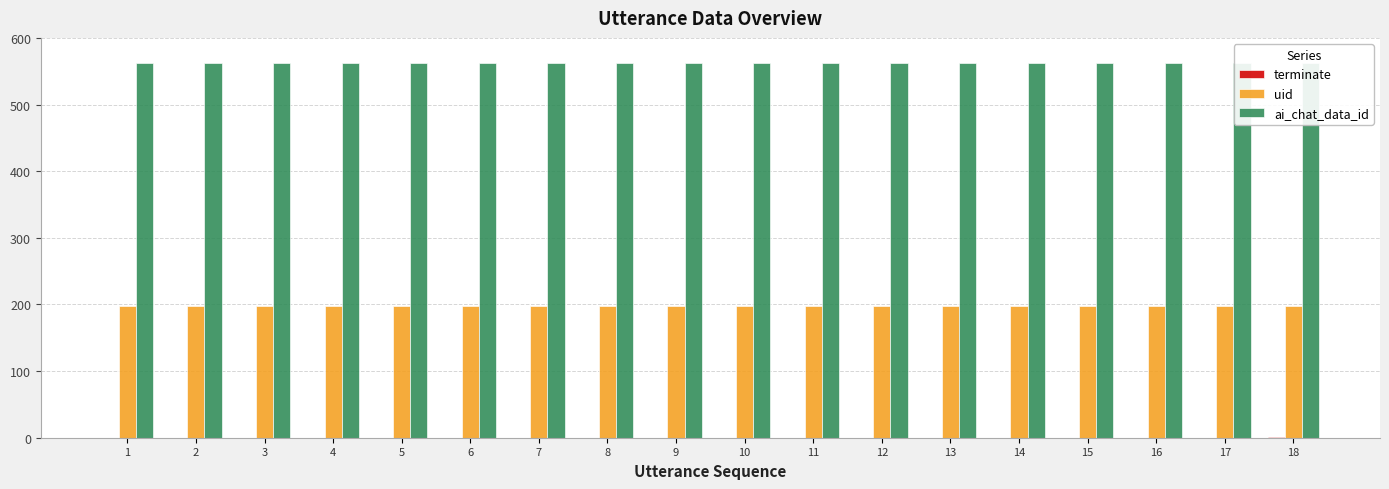

Which category has the highest value in the uid series?

1